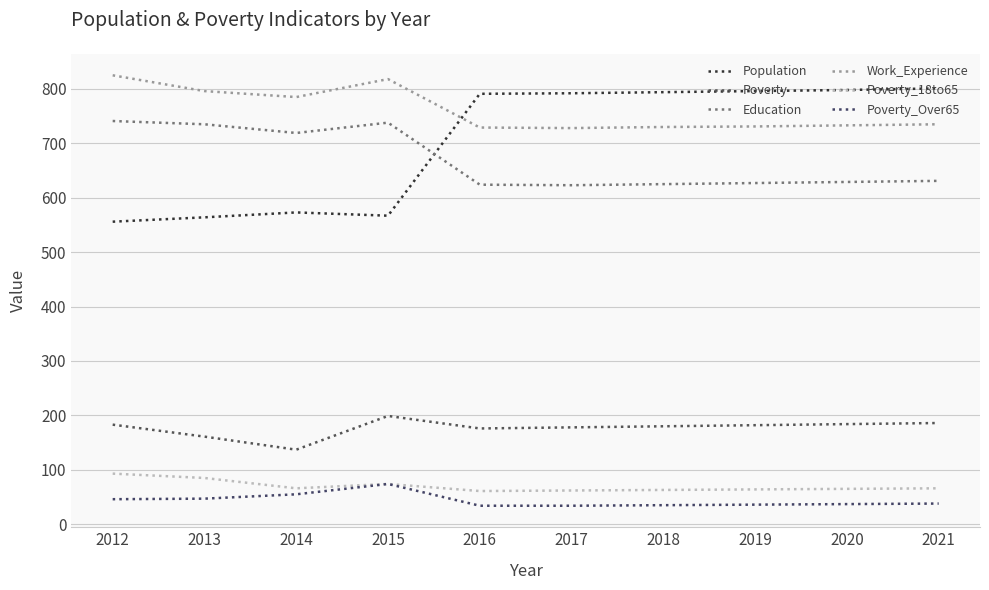

Reading left to right, list all the values displayed in this chart.

Population: 556	564	573	567	791	792	794	796	798	801
Poverty: 183	161	137	199	176	178	180	182	184	186
Education: 741	735	719	738	624	623	625	627	629	631
Work_Experience: 825	796	785	818	729	728	730	731	733	735
Poverty_18to65: 93	85	66	74	61	62	63	64	65	66
Poverty_Over65: 46	47	55	74	34	34	35	36	37	38